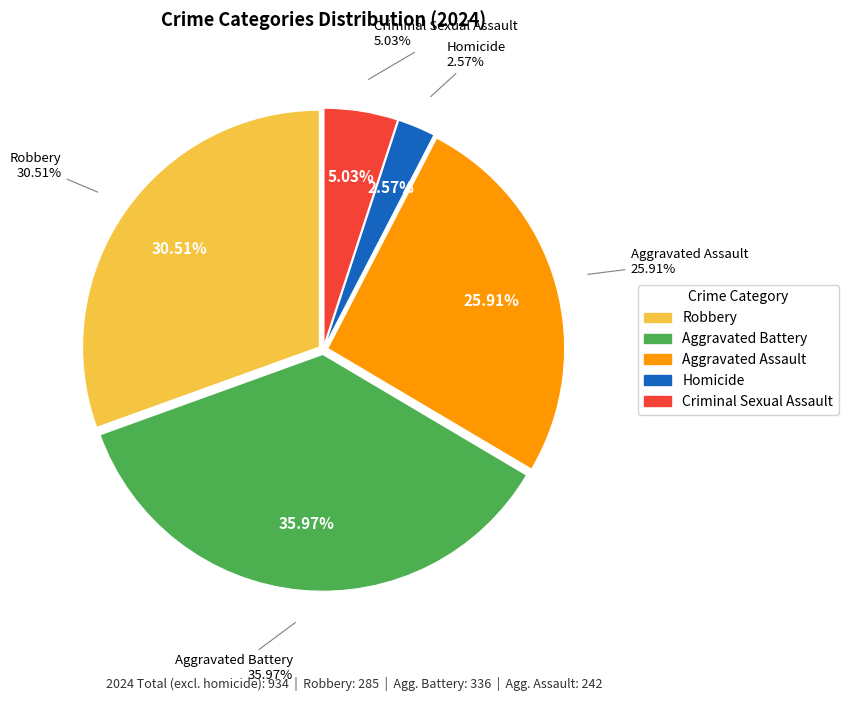

Is there any slice that represents more than half of the pie?

No